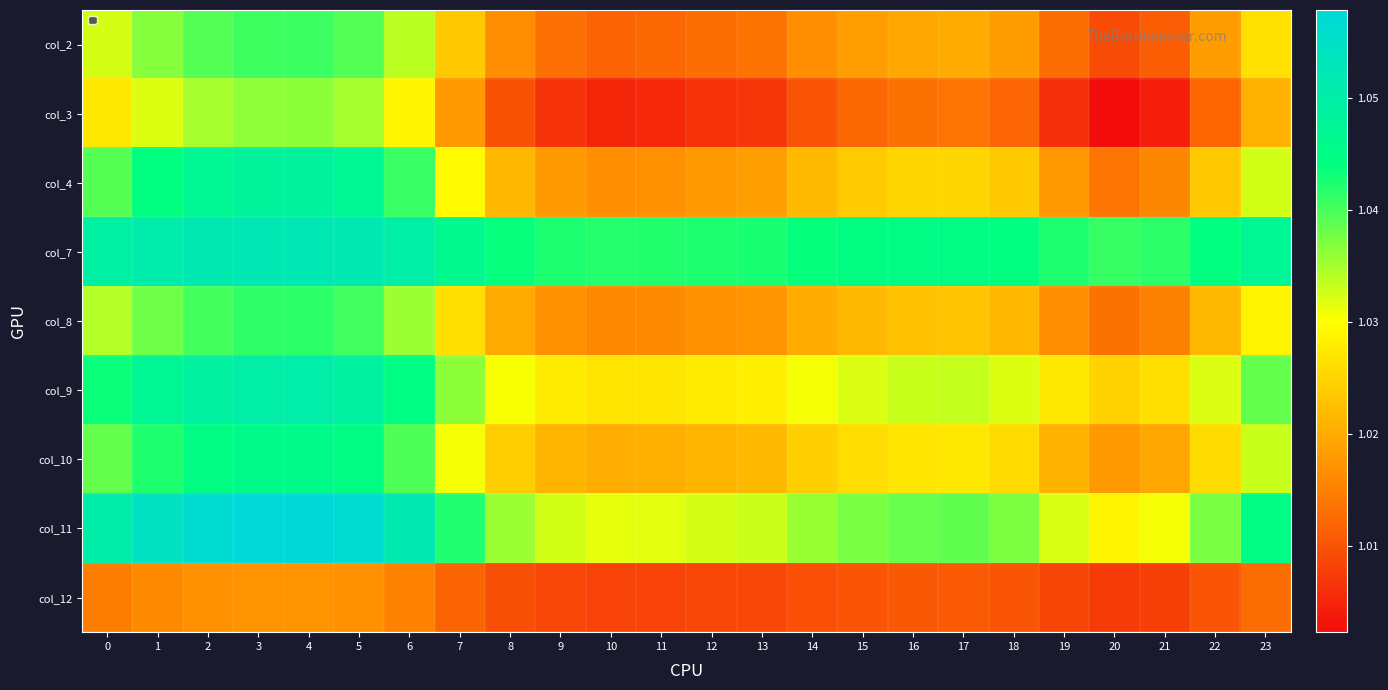

How many col_8 values are between 1 and 2?

24